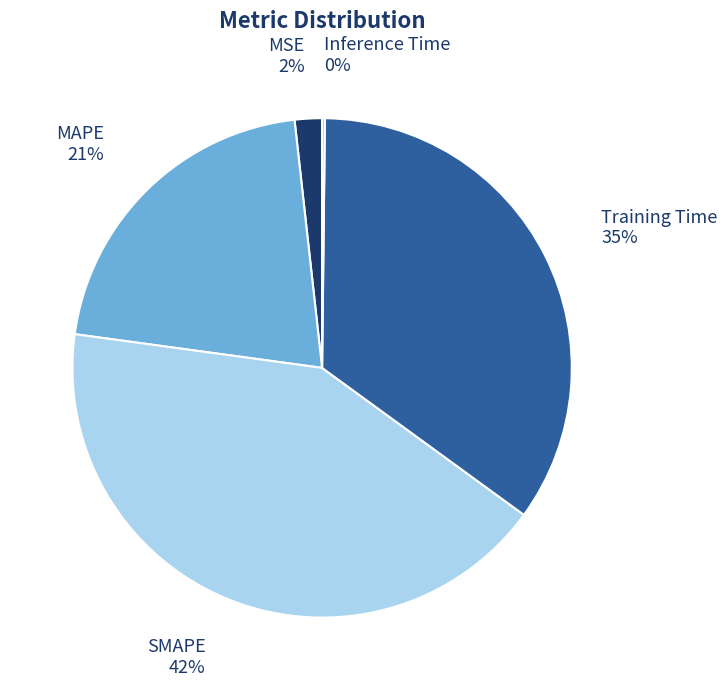

What is the largest slice in the pie chart?

SMAPE